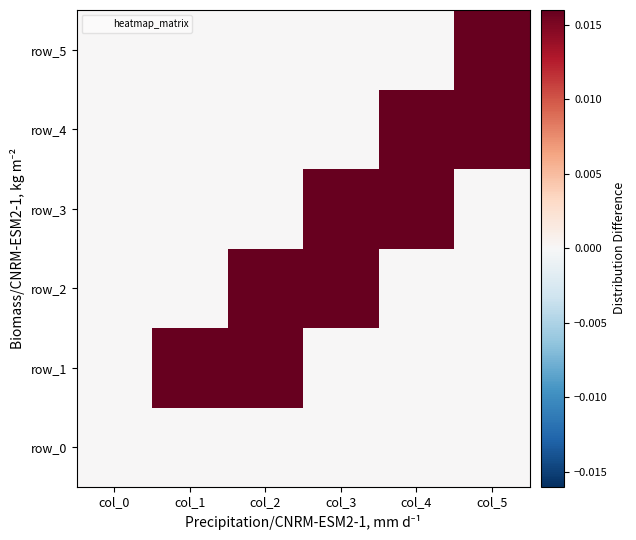

The value of row_4 at col_4 is 0.8. True or false?

True